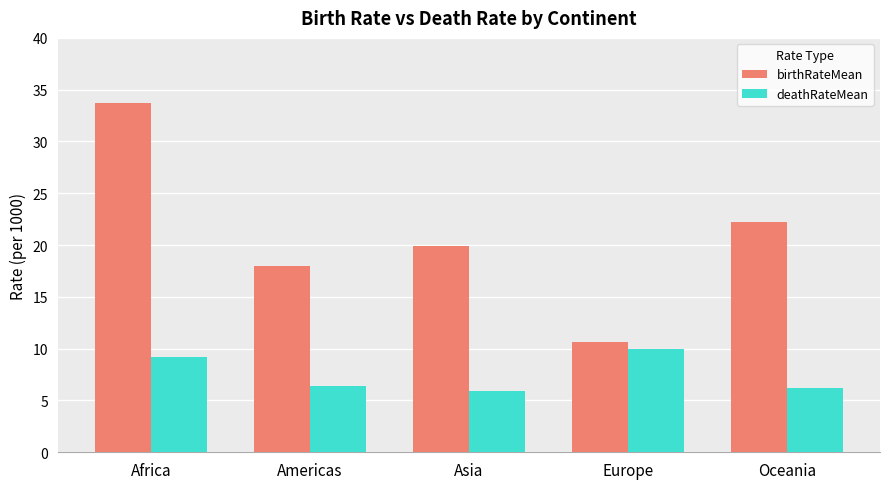

What is the difference between the highest and lowest values at Europe?

0.7